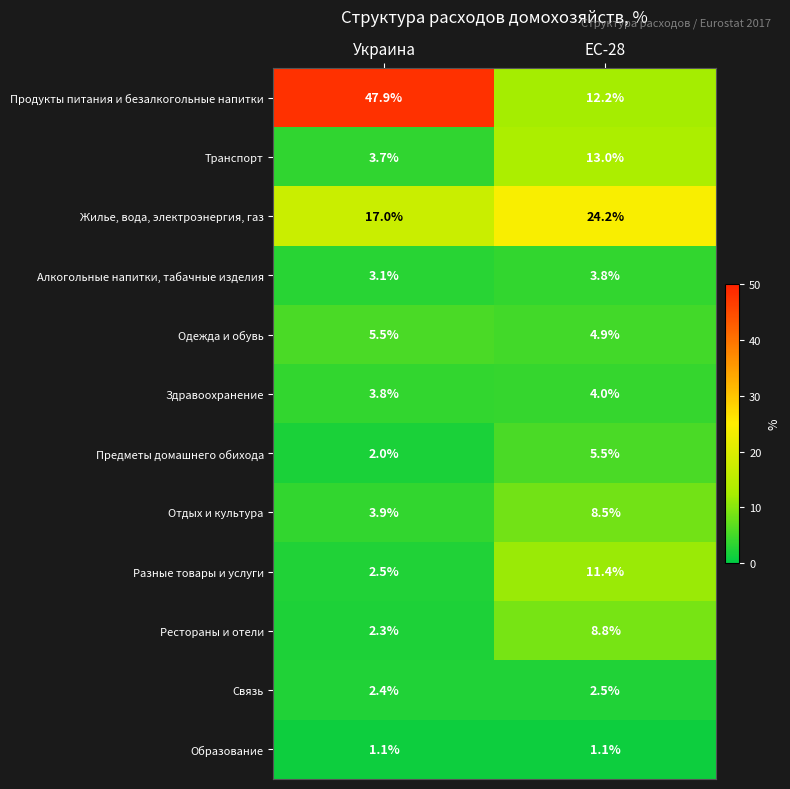

Which series has the widest spread of values?

Продукты питания и безалкогольные напитки